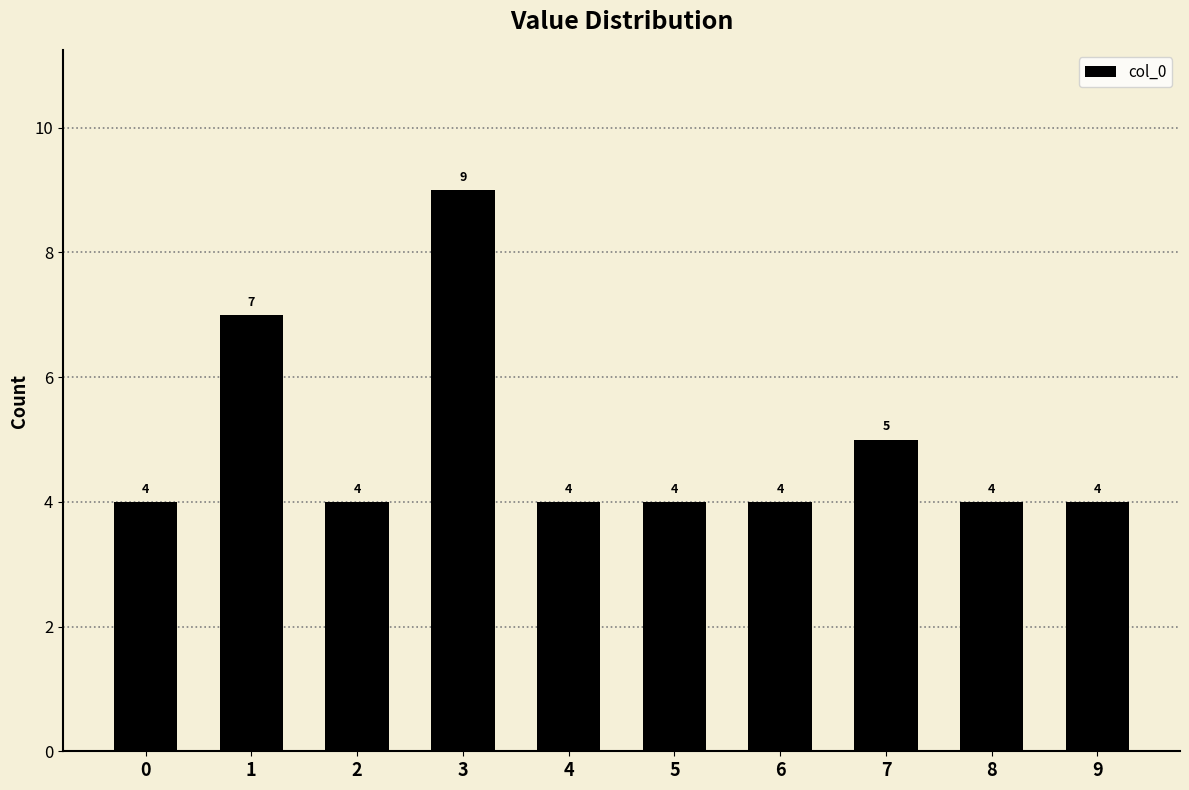

What is the sum of the values at 8 and 6?

8